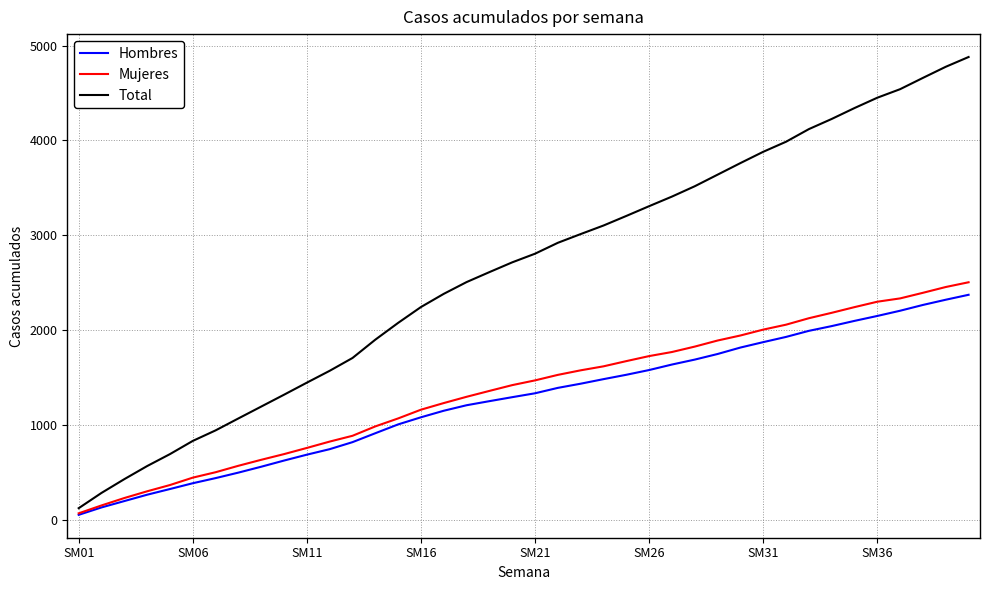

Which series has the largest range (max minus min)?

Total